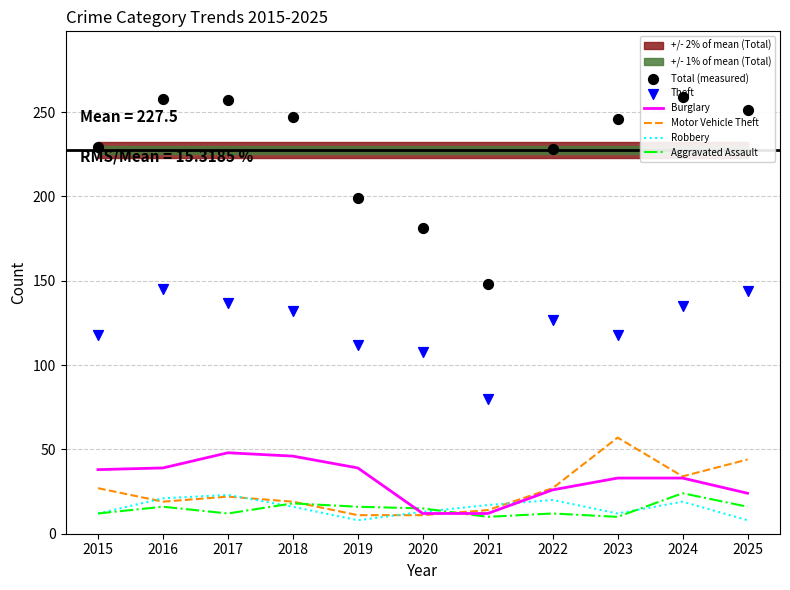

At how many categories does at least one series exceed 81?

11